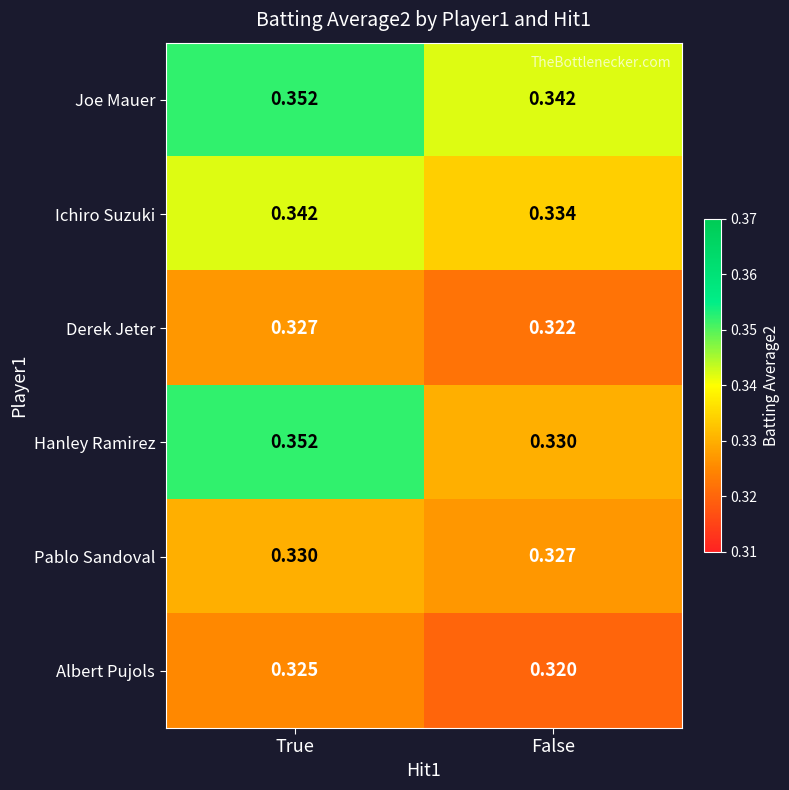

Rank the series at False from highest to lowest value.

Joe Mauer, Ichiro Suzuki, Hanley Ramirez, Pablo Sandoval, Derek Jeter, Albert Pujols